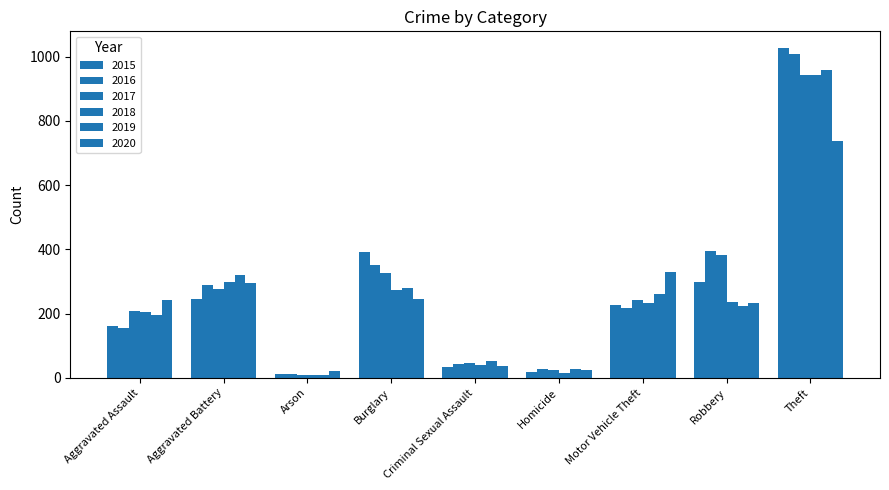

How many categories are shown in the chart?

9